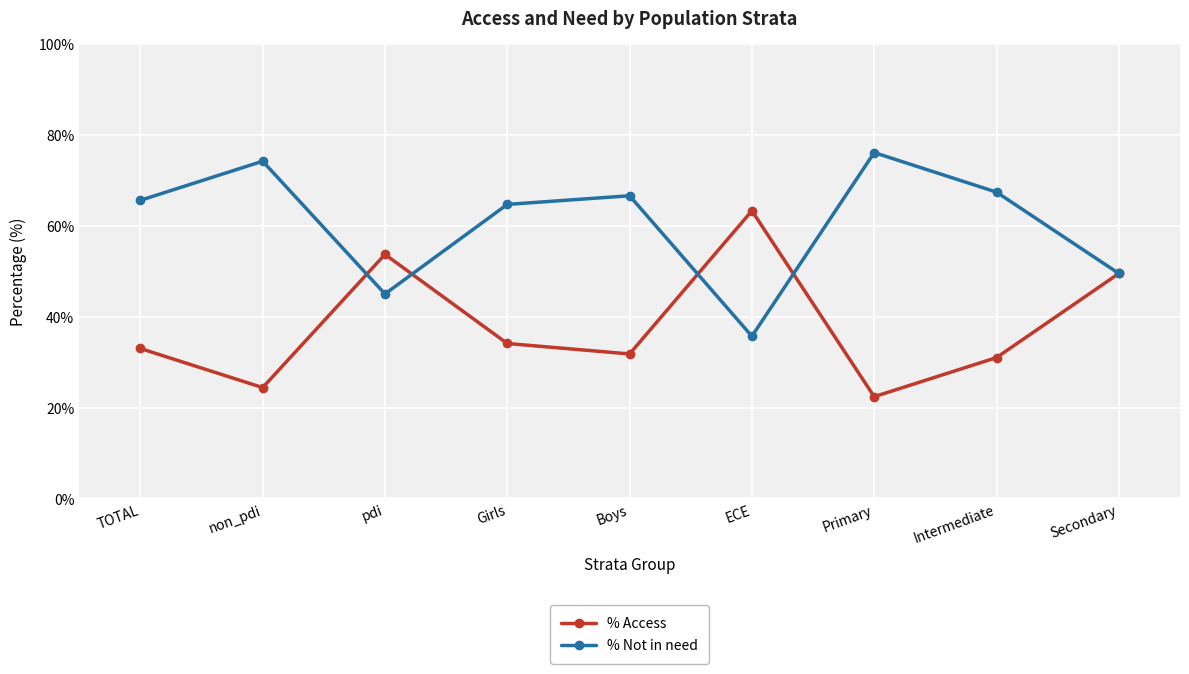

At which category does % Not in need reach its first local valley?

pdi